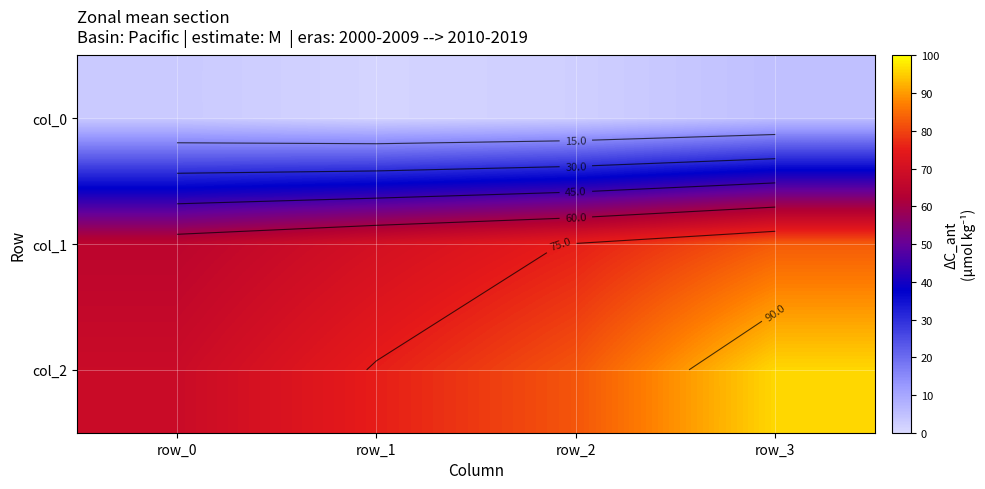

What is the highest value of the col_1 series?

83.0